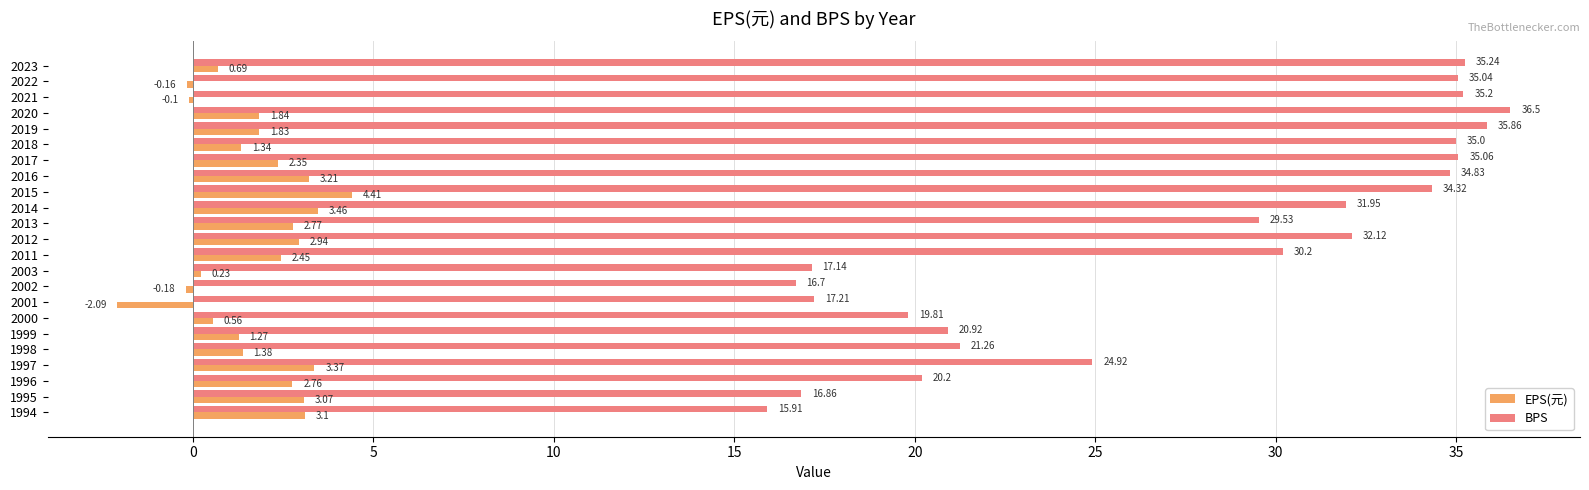

What is the sum of all BPS values?

631.8